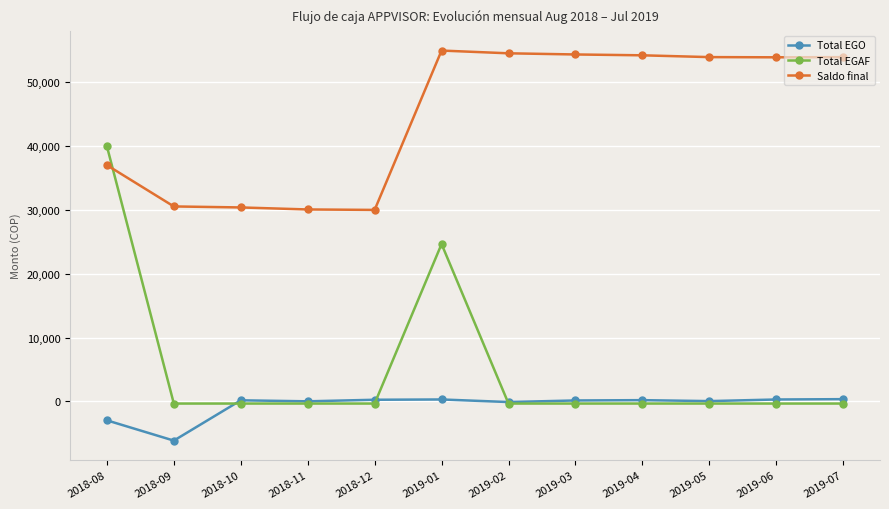

How many intersections are there between Saldo final and Total EGAF?

1